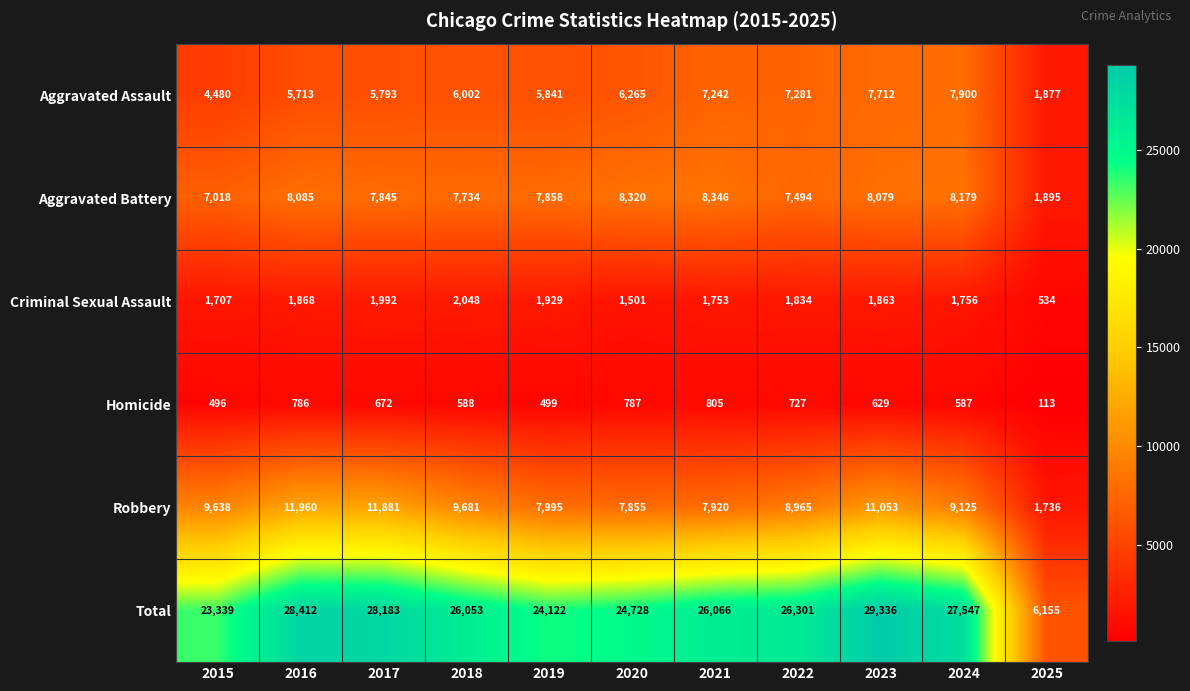

Which series changed the most between 2018 and 2024?

Aggravated Assault